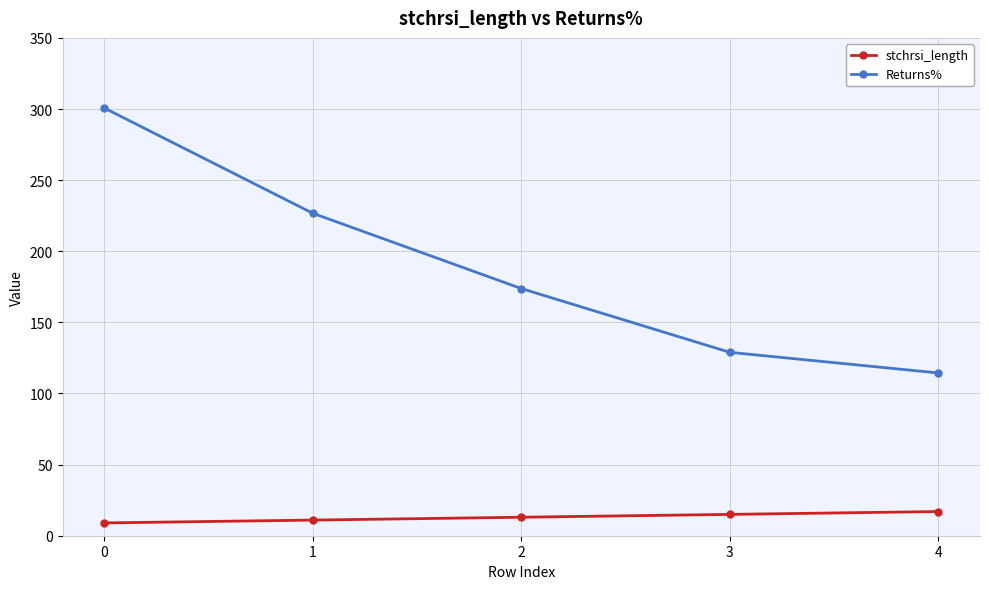

True or false: stchrsi_length and Returns% intersect in this chart.

False